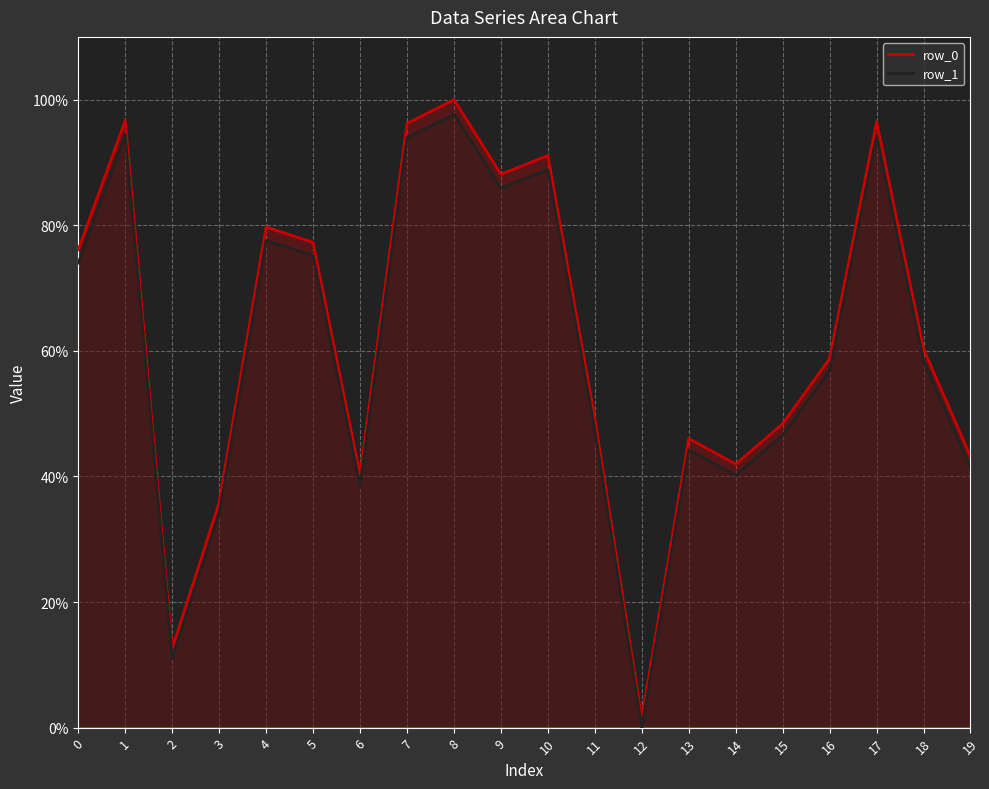

What is the average value of the row_0 series?

62.0